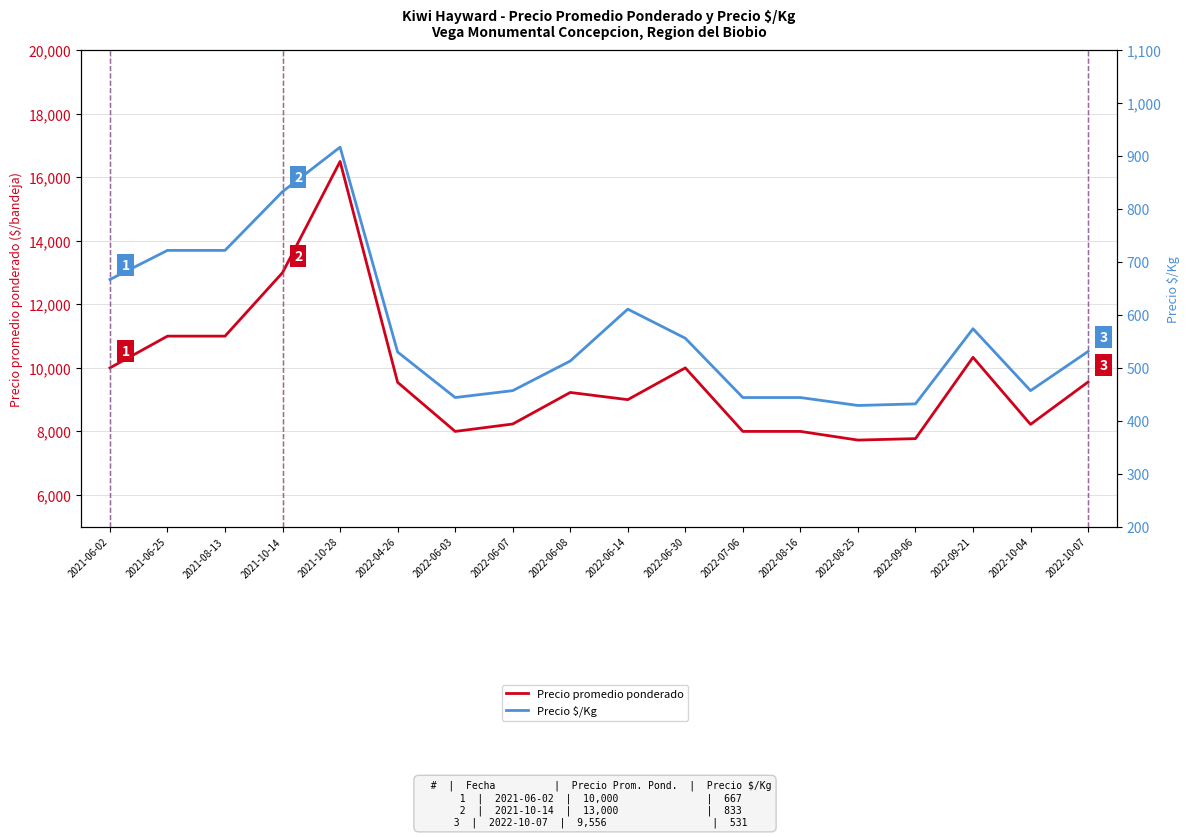

True or false: Precio $/Kg and Precio promedio ponderado cross at least once.

False